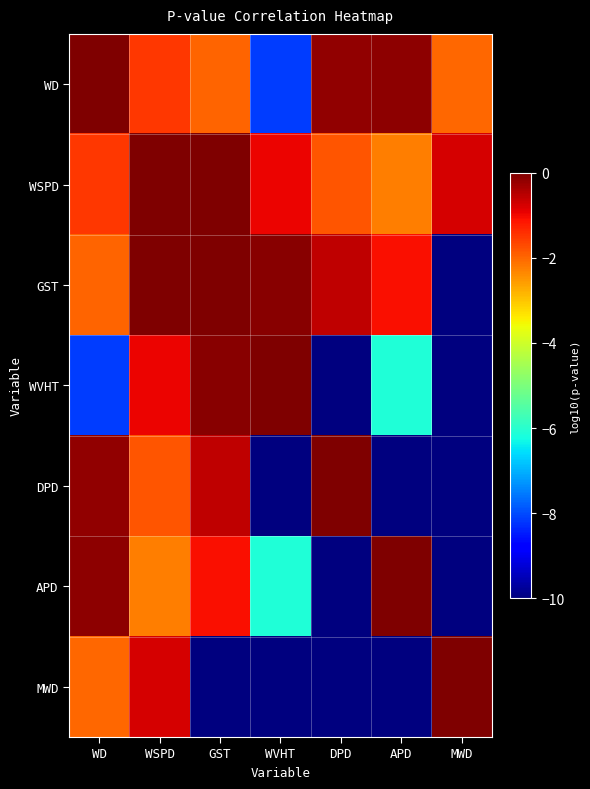

What is the difference between the highest and lowest values at APD?

93.5